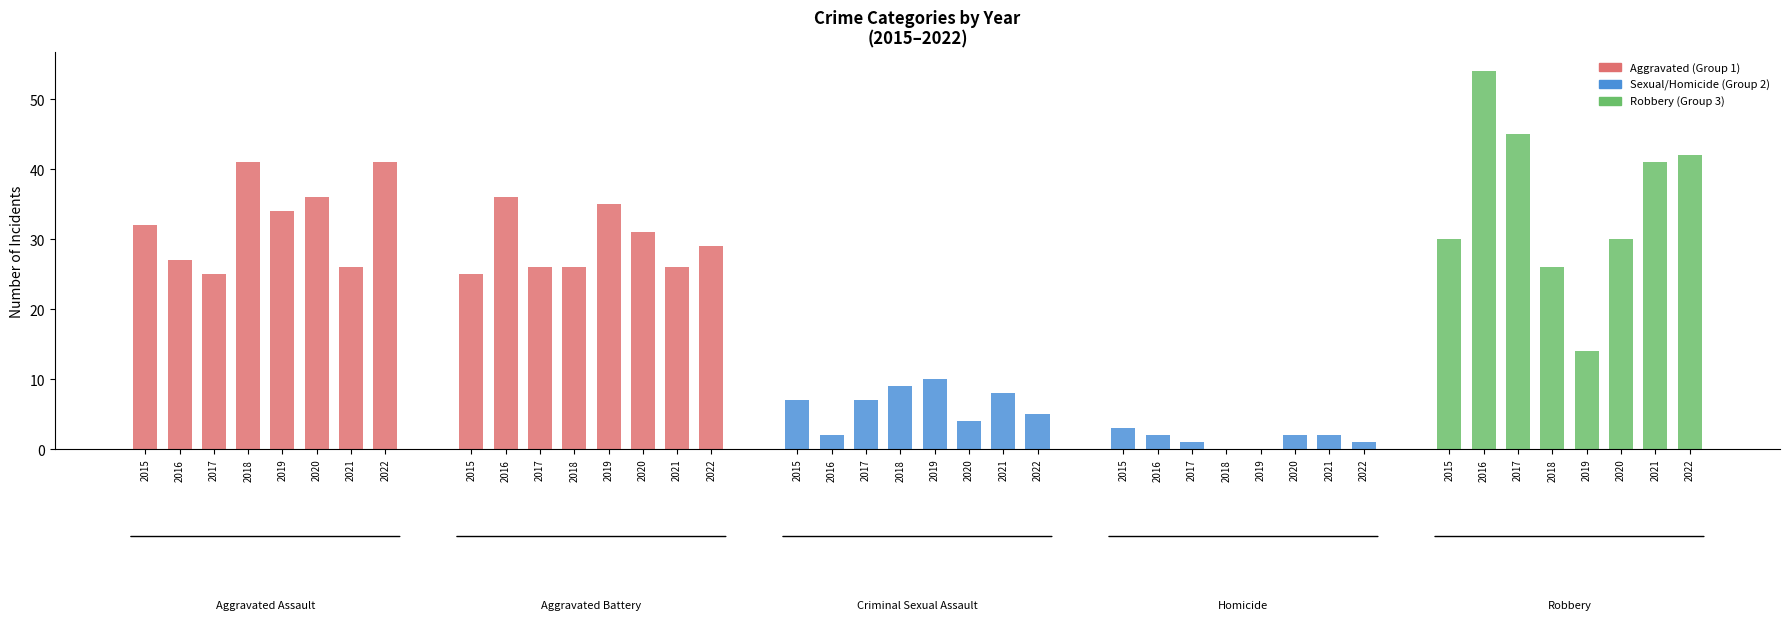

List the labels in order of Aggravated Battery value, largest first.

2016, 2019, 2020, 2022, 2017, 2018, 2021, 2015